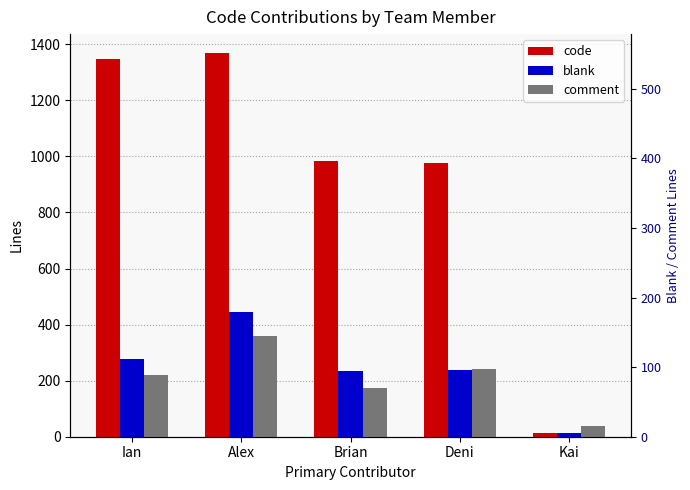

Reading left to right, extract all data points from this chart.

code: 1347	1368	983	977	15
blank: 279	445	234	237	15
comment: 219	358	174	240	37